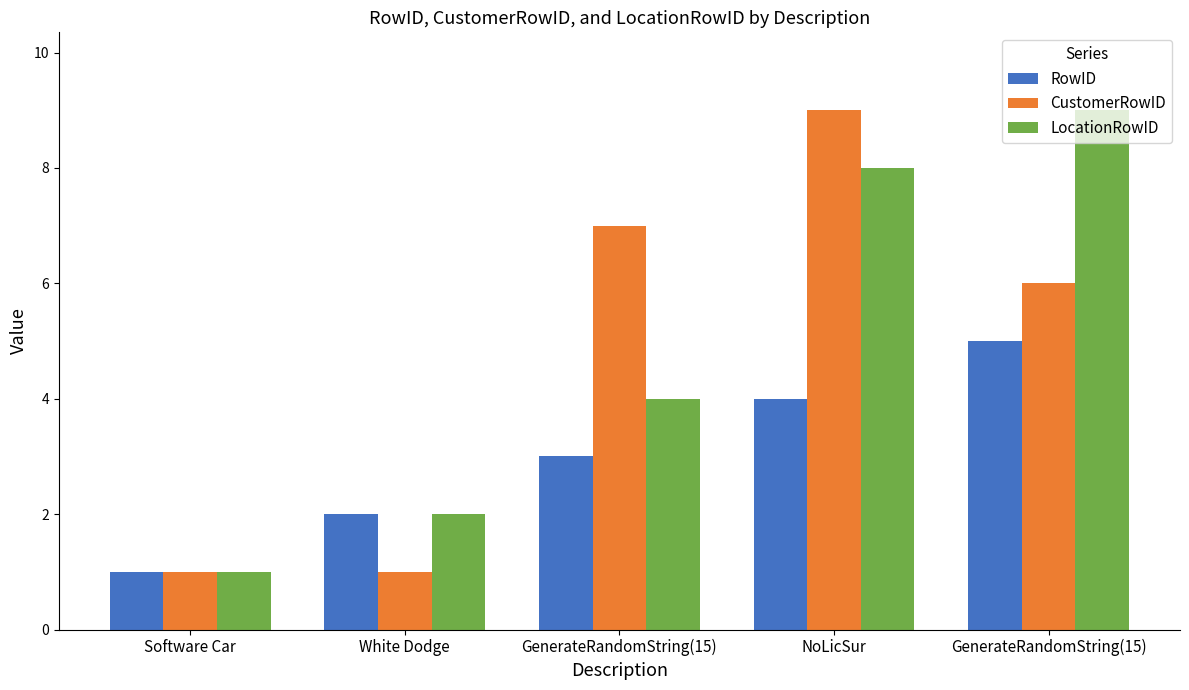

Reading right to left, transcribe all the data shown in this chart.

RowID: GenerateRandomString(15)=5	NoLicSur=4	GenerateRandomString(15)=3	White Dodge=2	Software Car=1
CustomerRowID: GenerateRandomString(15)=6	NoLicSur=9	GenerateRandomString(15)=7	White Dodge=1	Software Car=1
LocationRowID: GenerateRandomString(15)=9	NoLicSur=8	GenerateRandomString(15)=4	White Dodge=2	Software Car=1